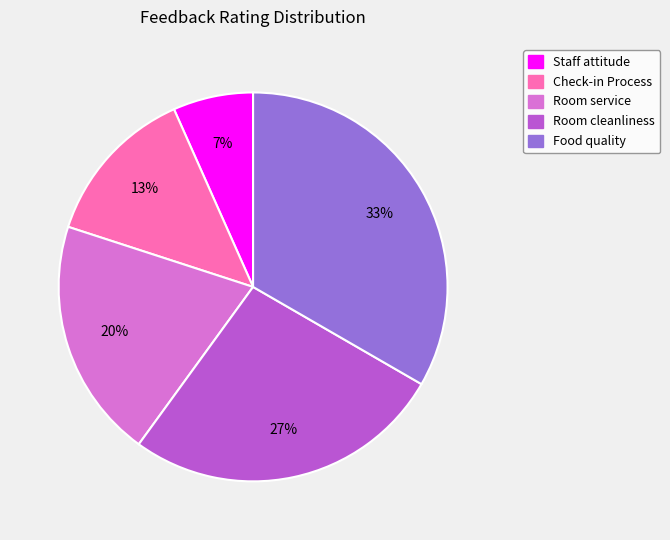

Which slice is the largest?

Food quality